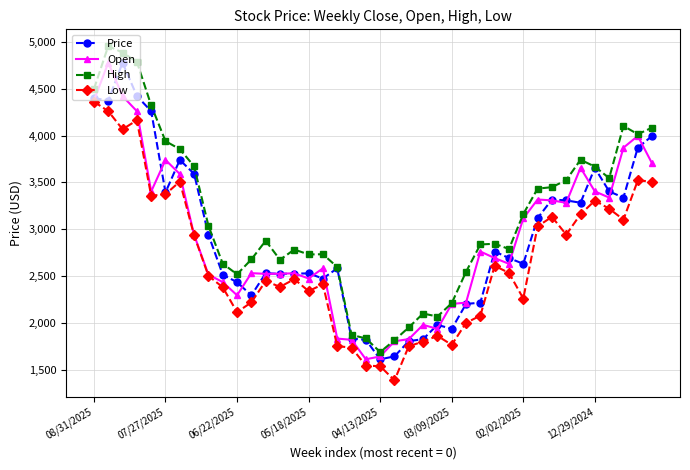

What is the maximum value shown in the chart?

4955.9